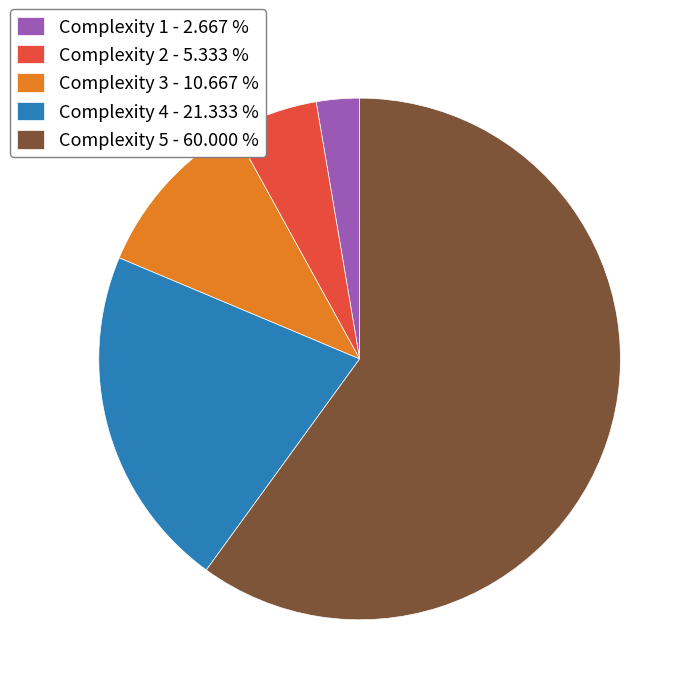

Is the sum of Complexity 1 - 2.667 % and Complexity 5 - 60.000 % greater than half?

Yes